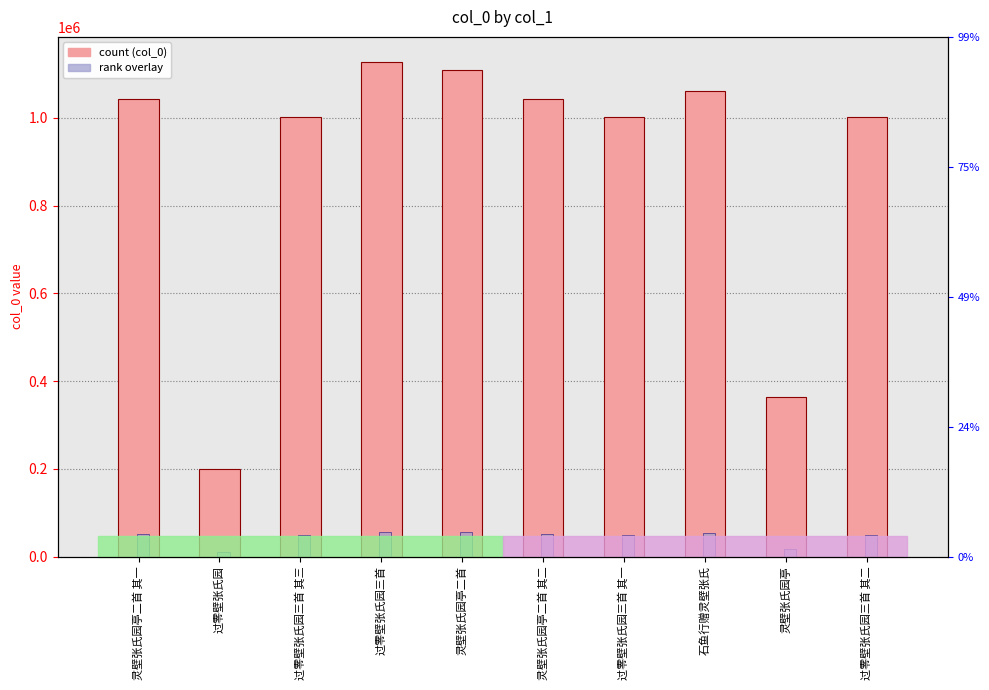

What are all the series names shown in the legend?

col_0, rank overlay